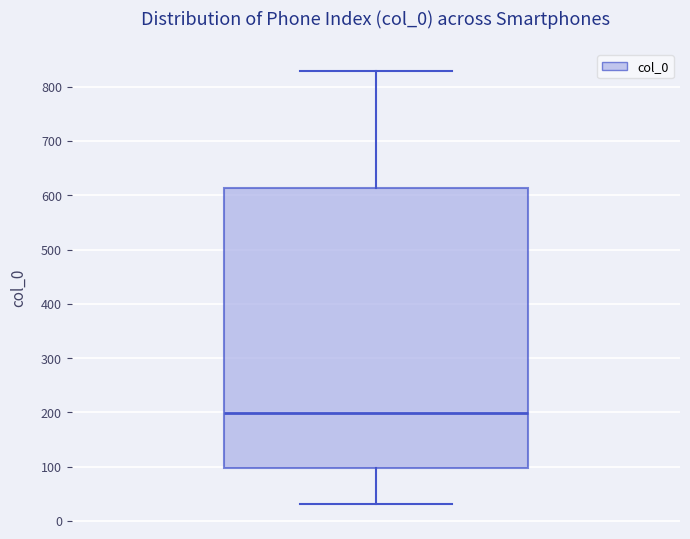

Where does the lower whisker of the box end on the y-axis? The values are not printed on the chart, so give them approximately, as read against the axis.

30